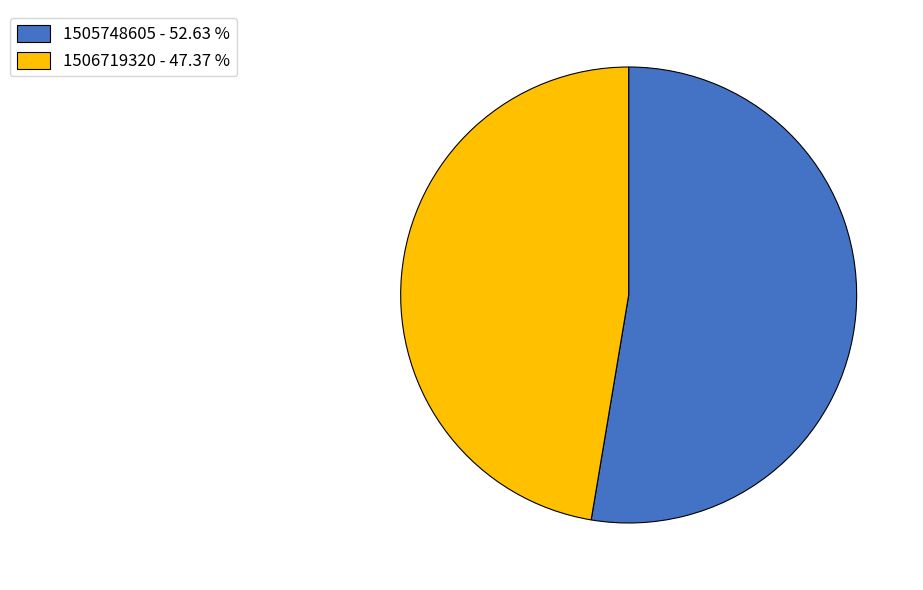

Rank the categories by value from lowest to highest.

1506719320, 1505748605